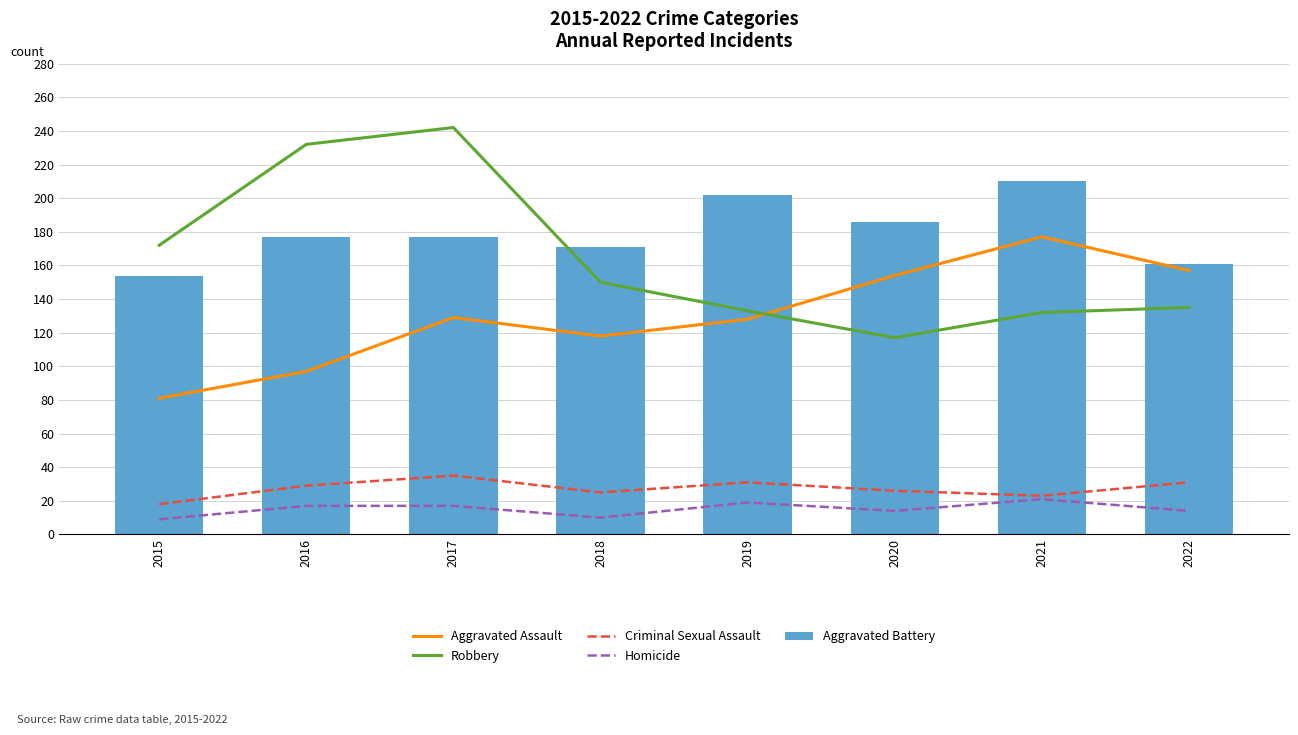

What is the sum of all Homicide values?

121